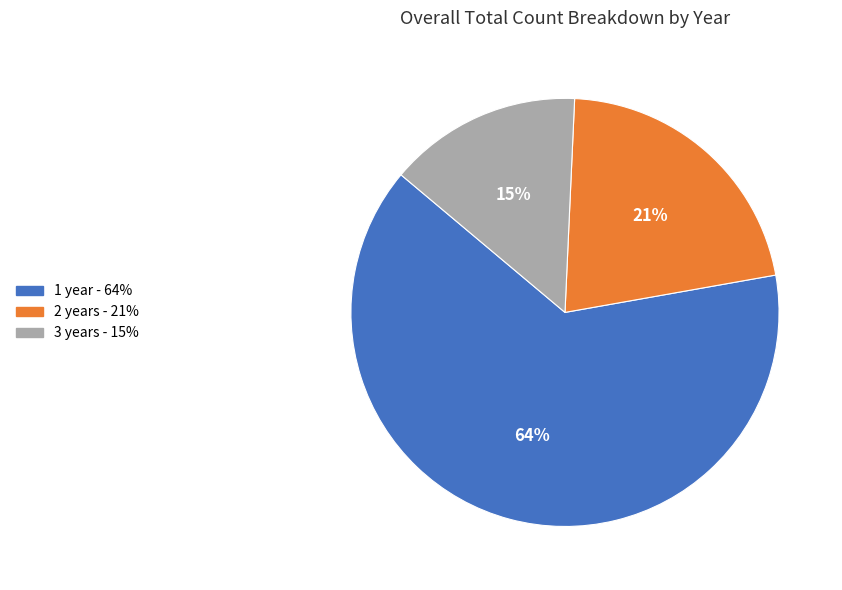

Do 2 years and 3 years together represent more than half of the pie?

No